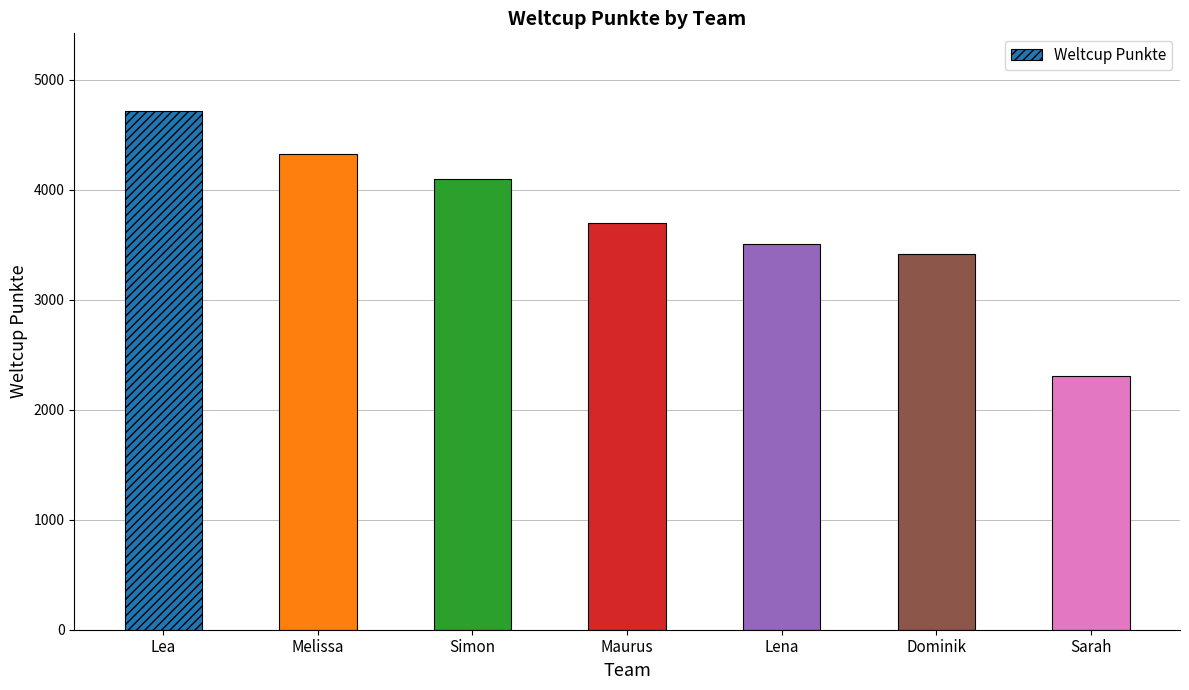

The chart shows a value of 4713 at Lea. True or false?

True